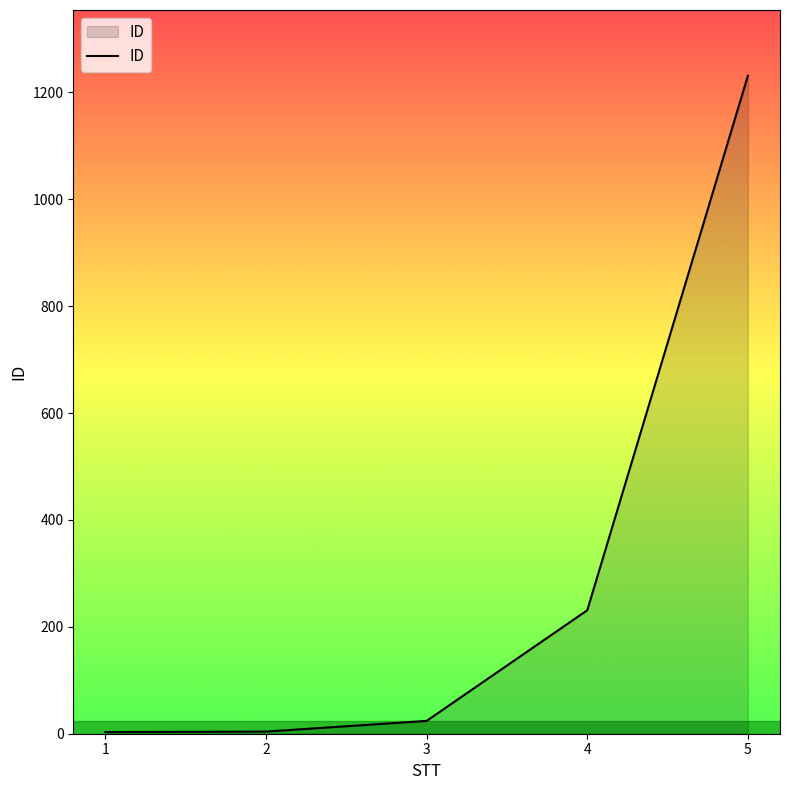

How many lines are shown in the chart?

1